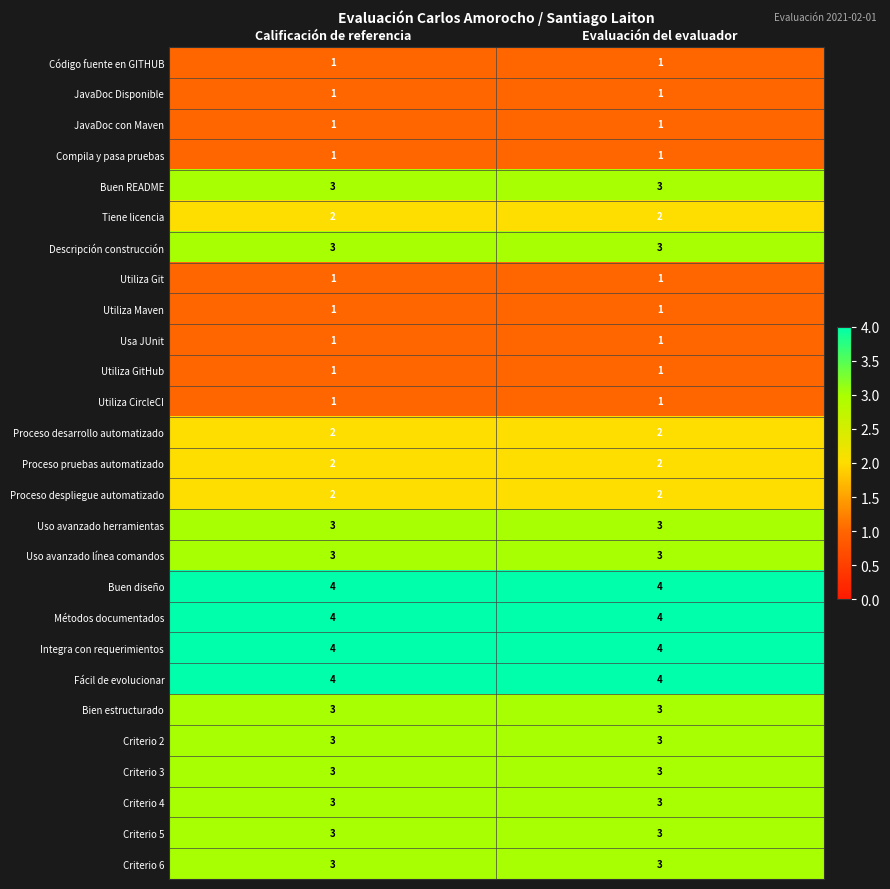

What is the greatest value displayed?

4